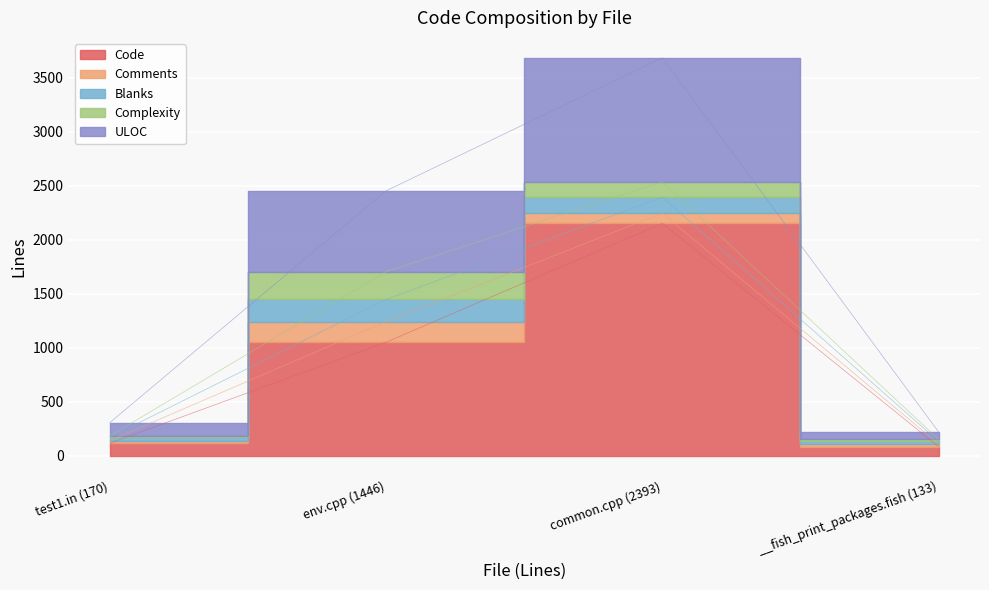

Between which two adjacent categories do Blanks and Complexity first intersect?

test1.in (170) and env.cpp (1446)